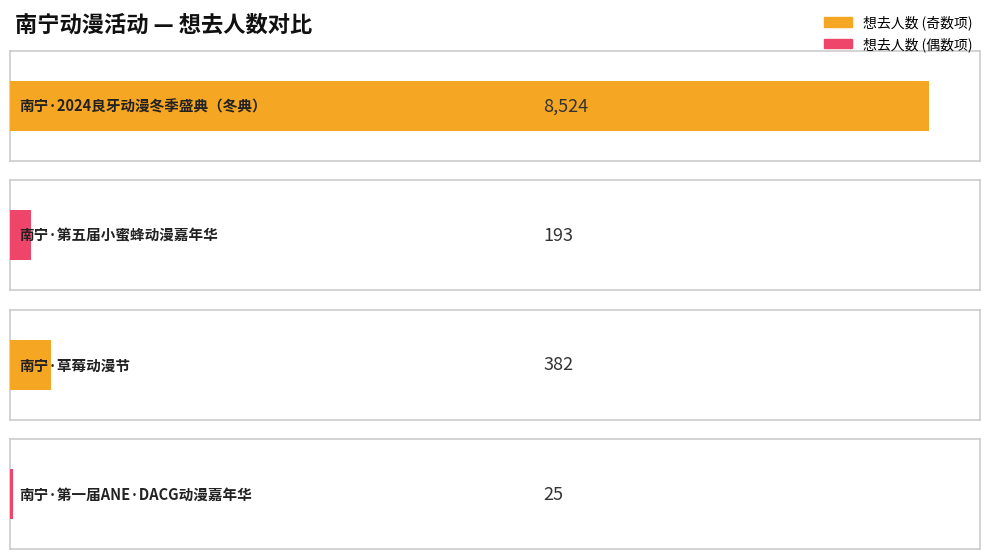

Reading right to left, list all the values displayed in this chart.

25	382	193	8524